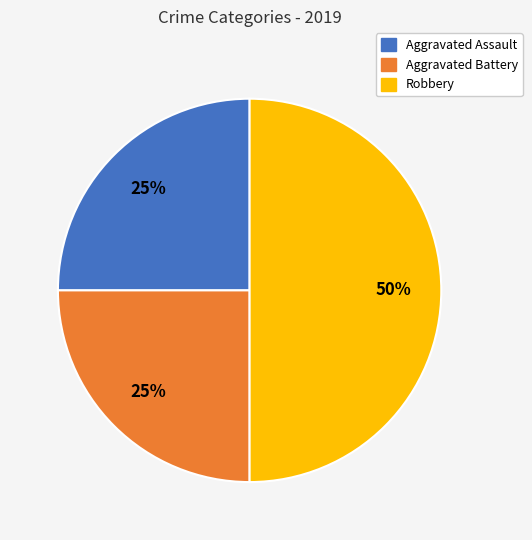

Is it true that Aggravated Assault is 35% of the pie?

False